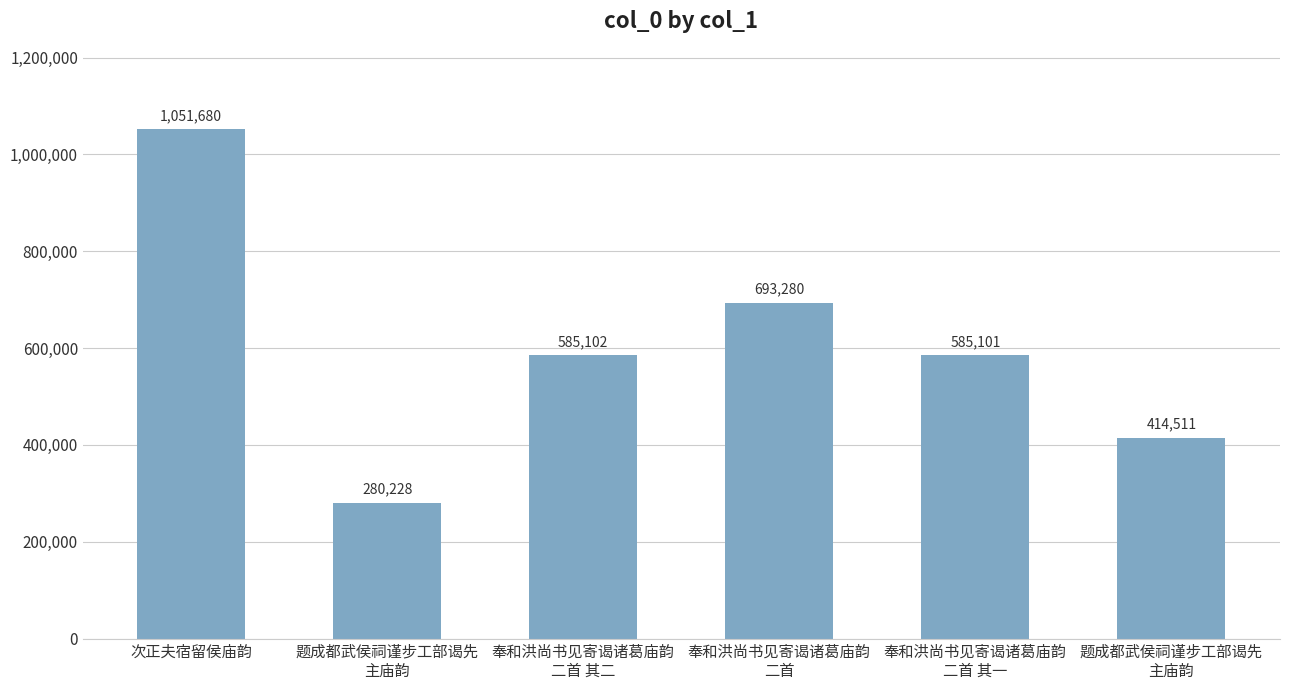

Does the chart contain stacked bars?

No